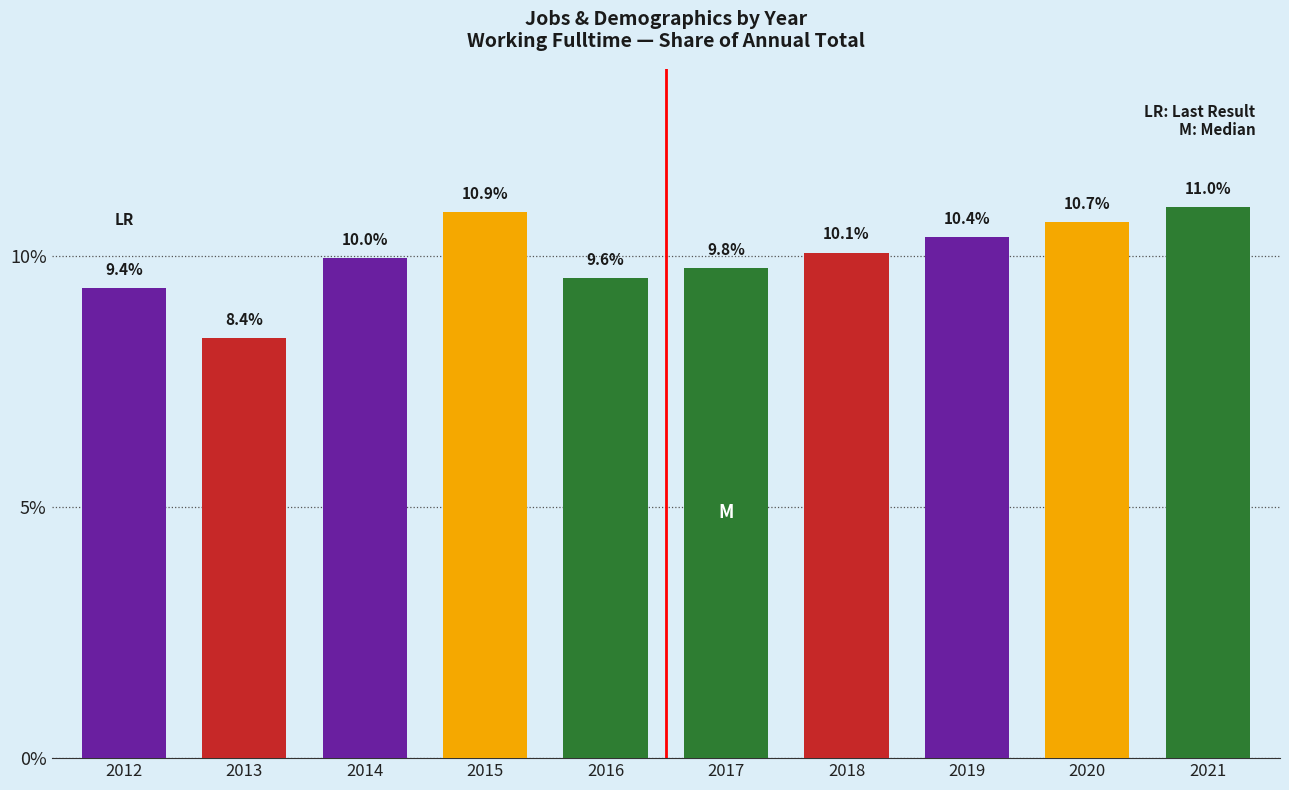

What is the difference between the maximum and minimum values?

2.6